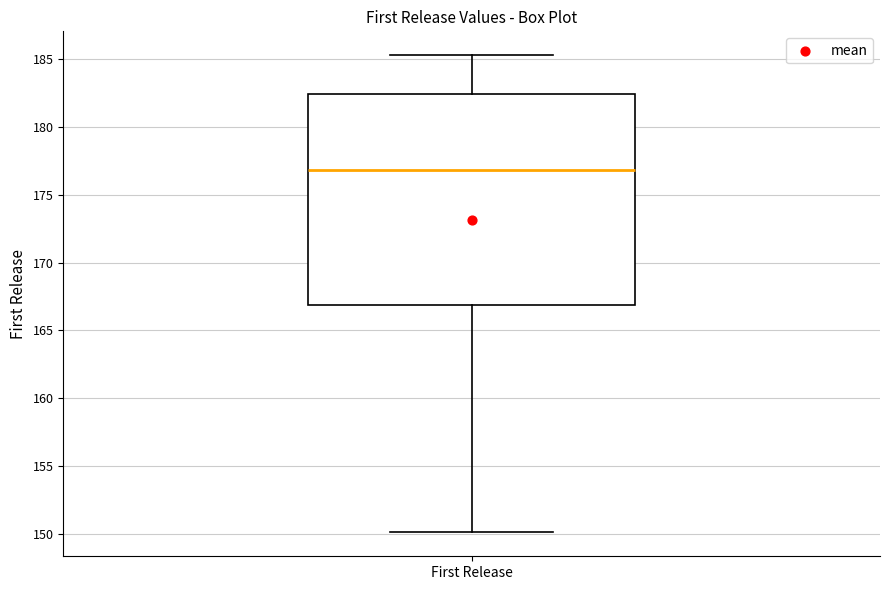

Transcribe this box plot: give where the median line is, the range the box spans, and where the two whiskers end, as read against the y-axis. The values are not printed on the chart, so give them approximately, as read against the axis.

median 177.0, box 167.0 to 182.5, whiskers 150.0 to 185.5